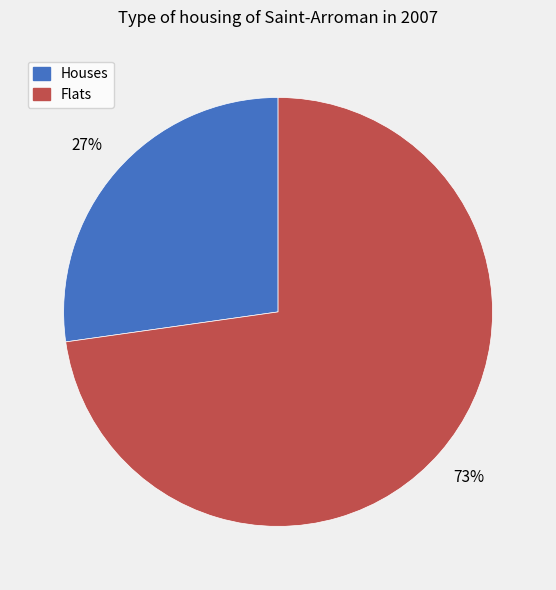

Does any single category account for the majority?

Yes